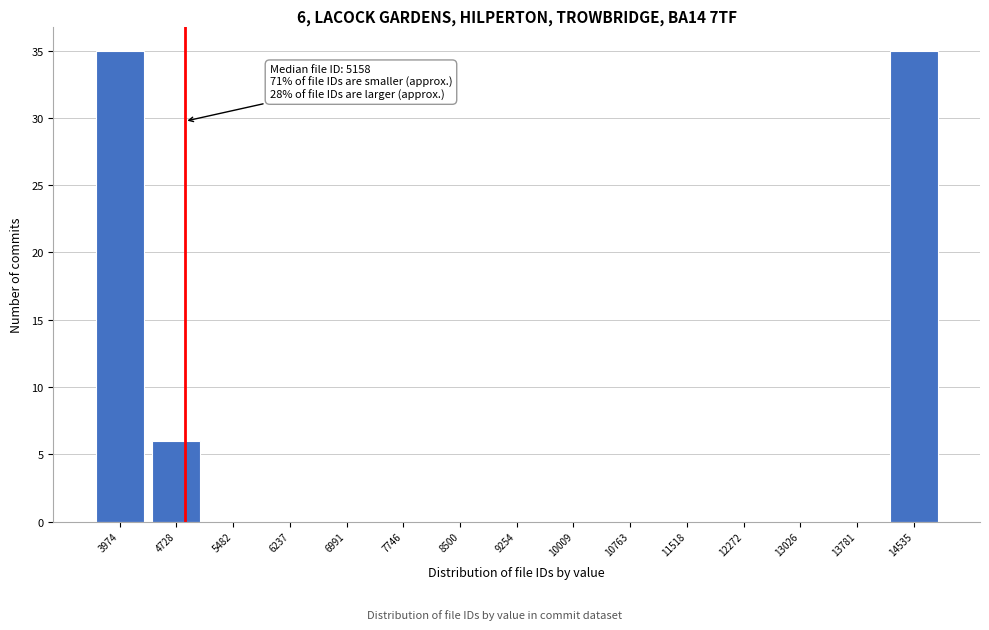

Reading left to right, extract all data points from this chart.

3974=35	4728=6	5482=0	6237=0	6991=0	7746=0	8500=0	9254=0	10009=0	10763=0	11518=0	12272=0	13026=0	13781=0	14535=35